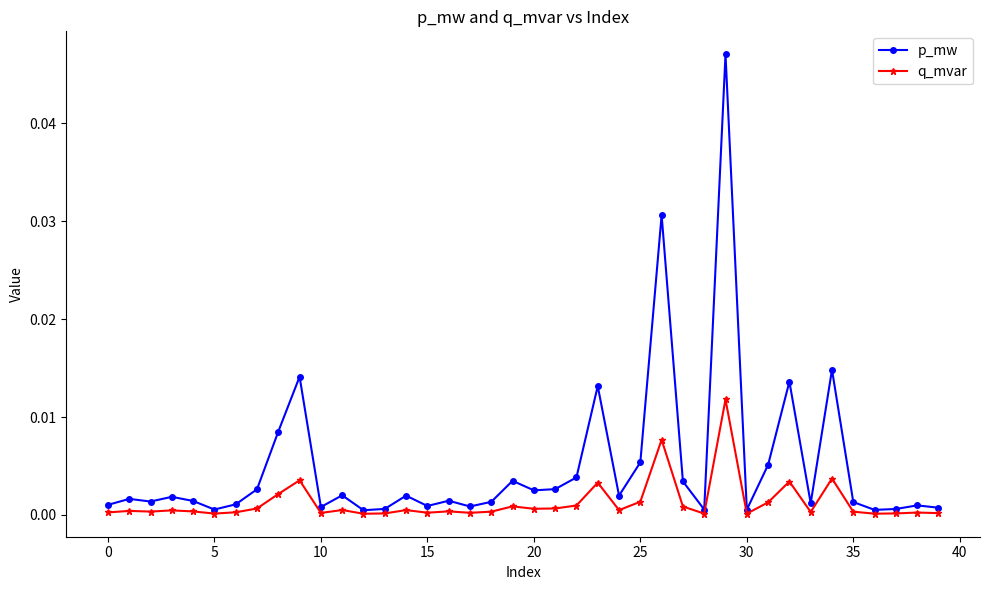

Rank the series by their average value, from lowest to highest.

q_mvar, p_mw